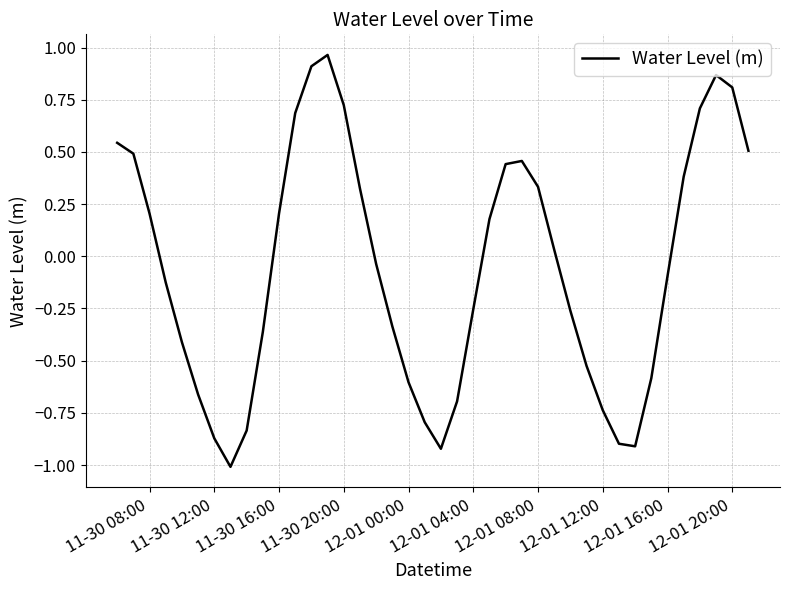

What is the difference between the maximum and minimum values?

2.0